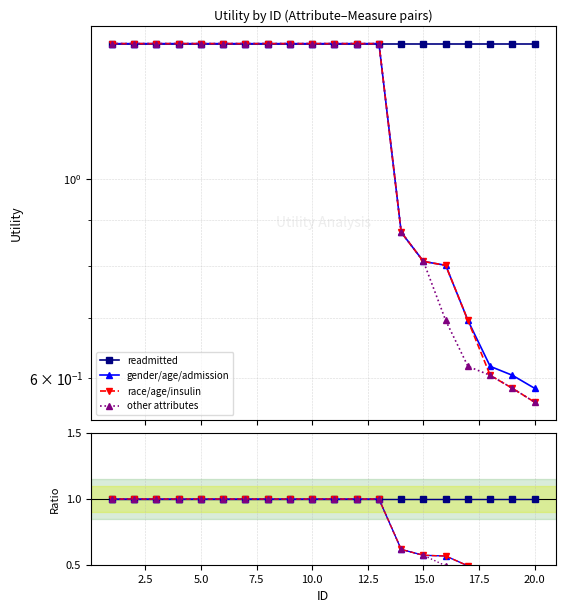

True or false: readmitted and other attributes cross at least once.

False